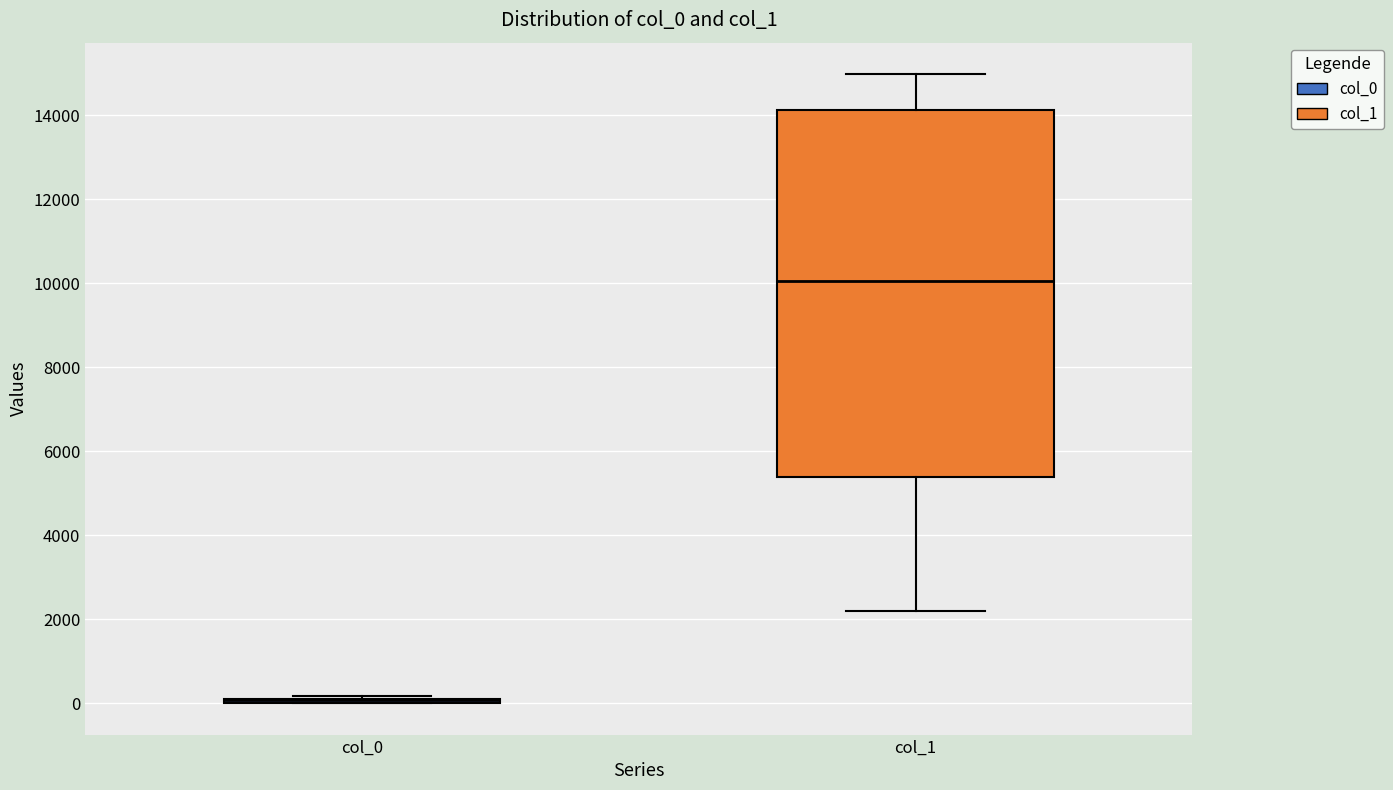

Reading left to right, transcribe this box plot: for each box, give where its median line is, the range the box spans, and where its two whiskers end, as read against the y-axis. The values are not printed on the chart, so give them approximately, as read against the axis.

col_0: box collapsed to a line at 0, whiskers 0 to 200
col_1: median 10000, box 5400 to 14200, whiskers 2200 to 15000